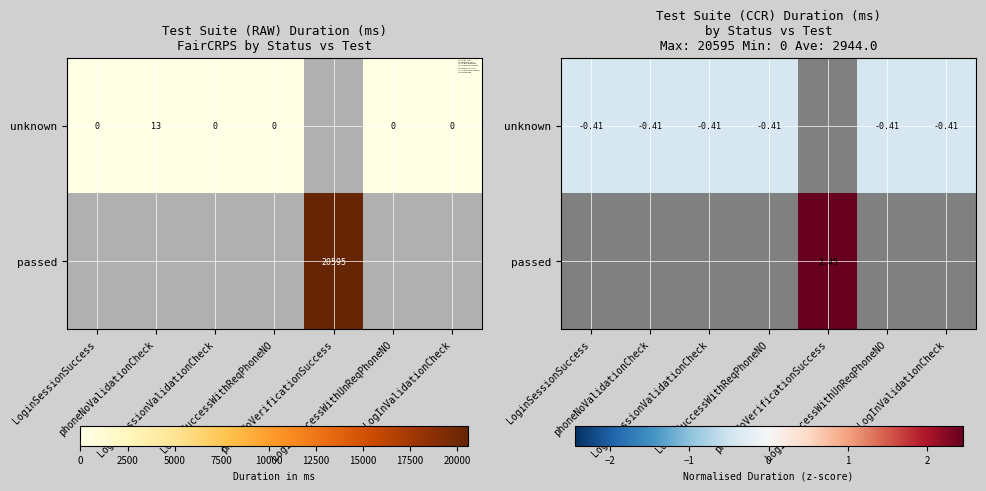

Between LogInValidationCheck and LoginSessionSuccess, which is larger?

LogInValidationCheck